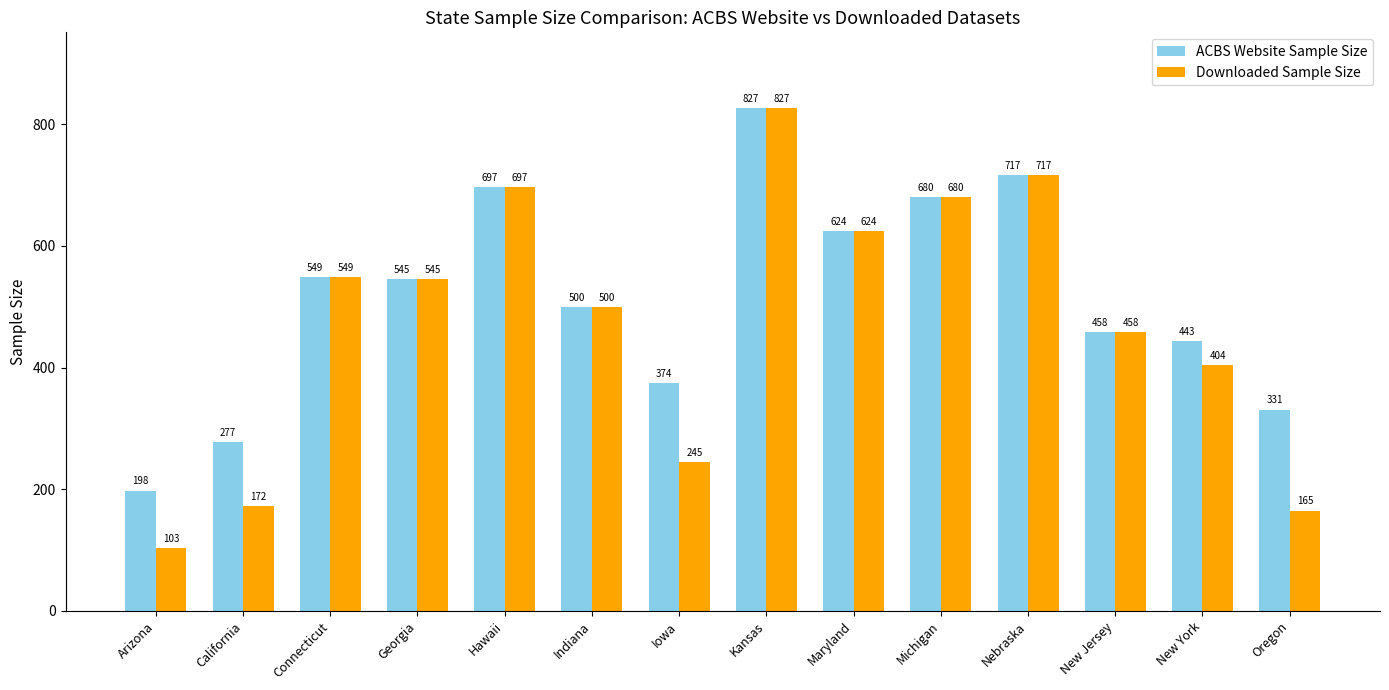

Reading left to right, transcribe all the data shown in this chart.

ACBS Website Sample Size: 198	277	549	545	697	500	374	827	624	680	717	458	443	331
Downloaded Sample Size: 103	172	549	545	697	500	245	827	624	680	717	458	404	165